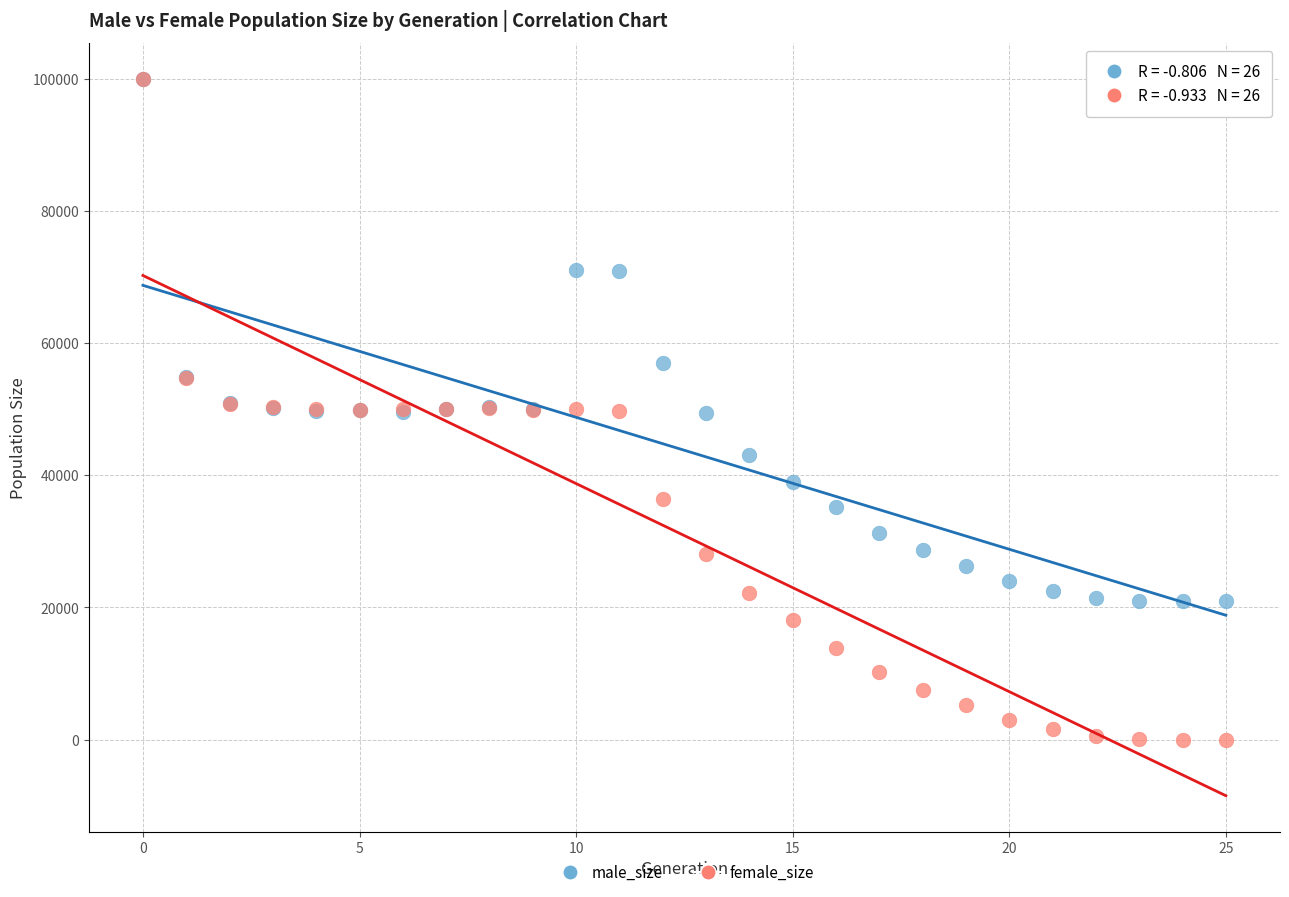

Which series has the largest Y range (max minus min)?

female_size